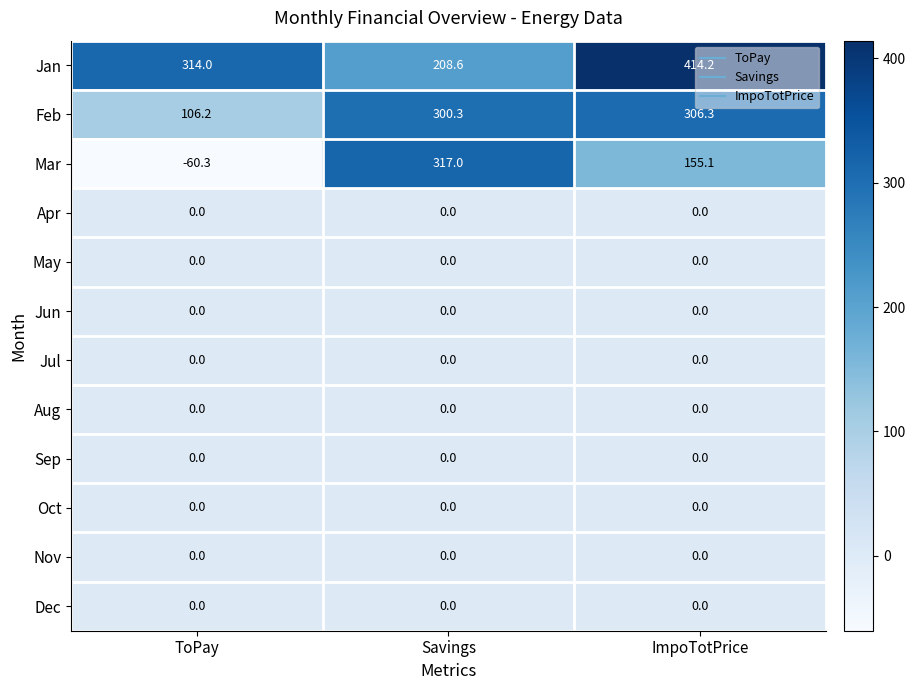

Which series has the largest range (max minus min)?

Mar